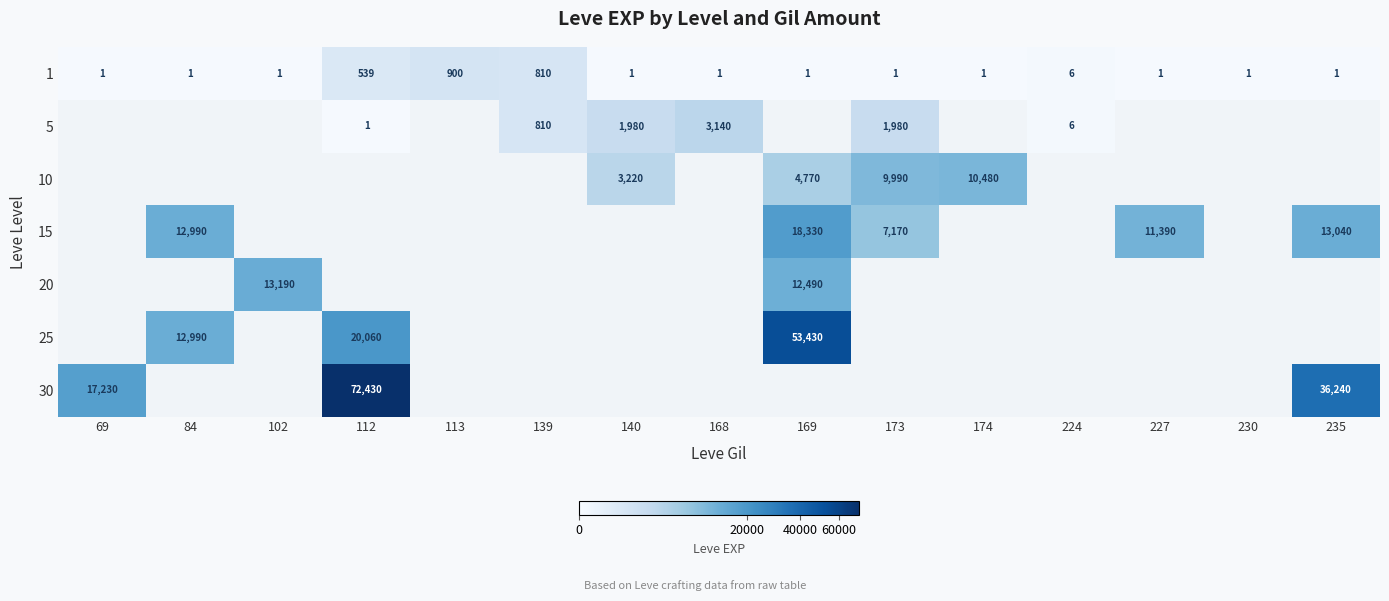

At which label is 1 closest to 450?

112